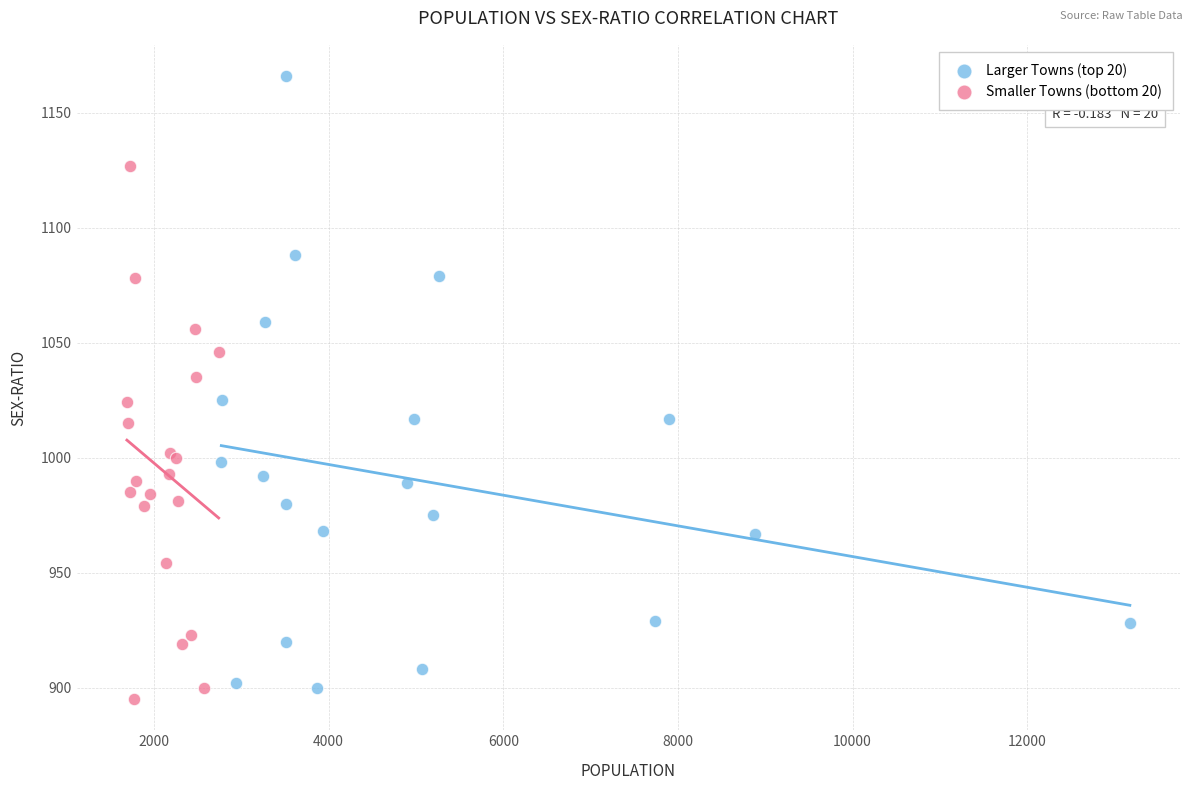

What are all the series names shown in the legend?

Larger Towns (top 20), Smaller Towns (bottom 20)